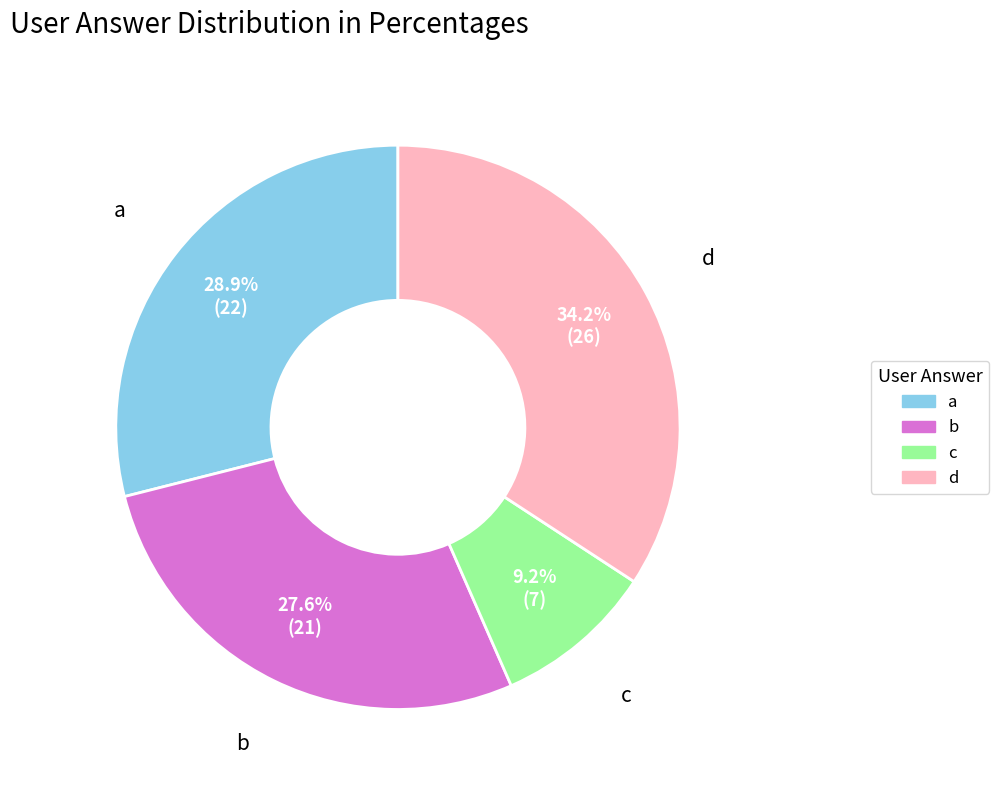

To the nearest percent, what portion does b represent?

28%